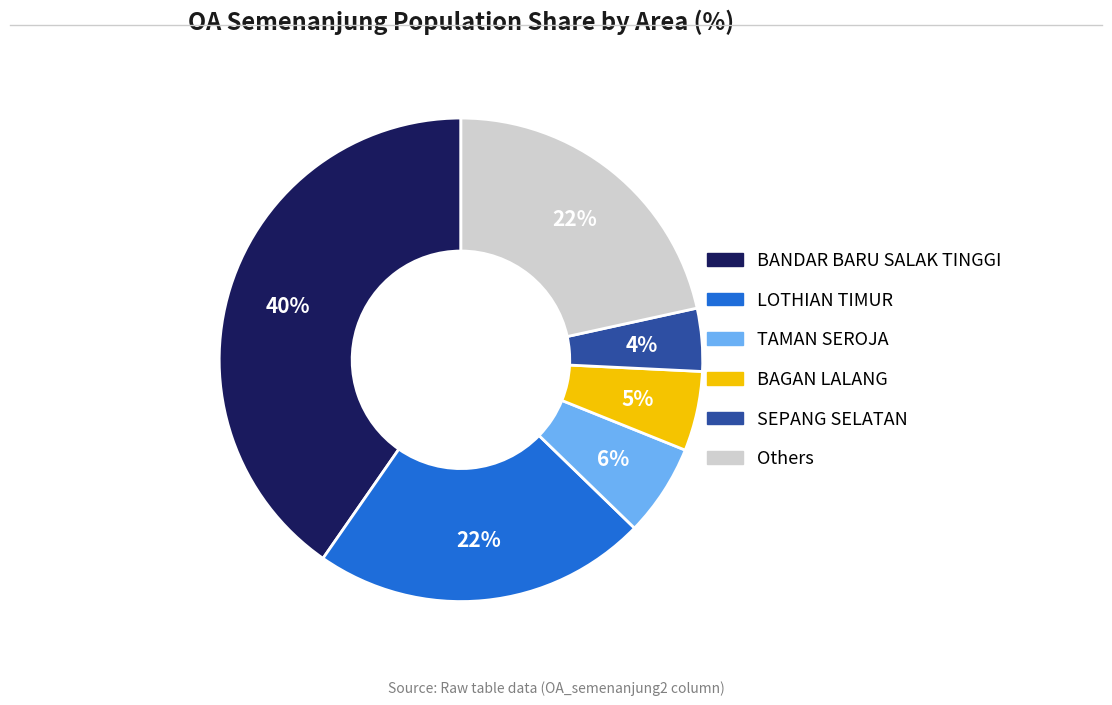

To the nearest percent, what is the average slice percentage?

17%